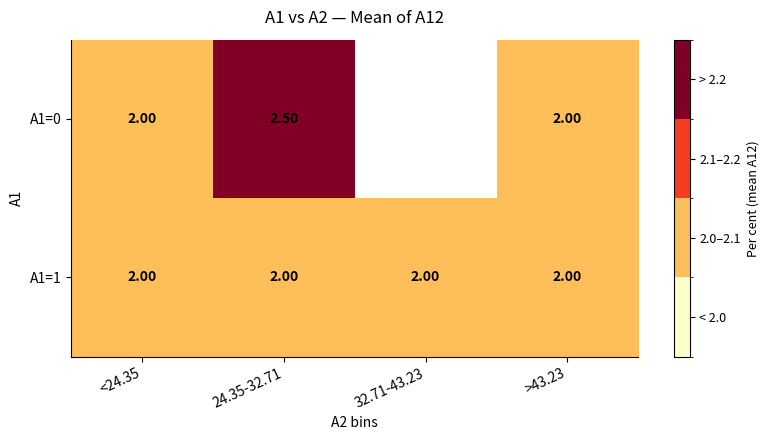

Between 24.35-32.71 and <24.35, which is larger?

24.35-32.71